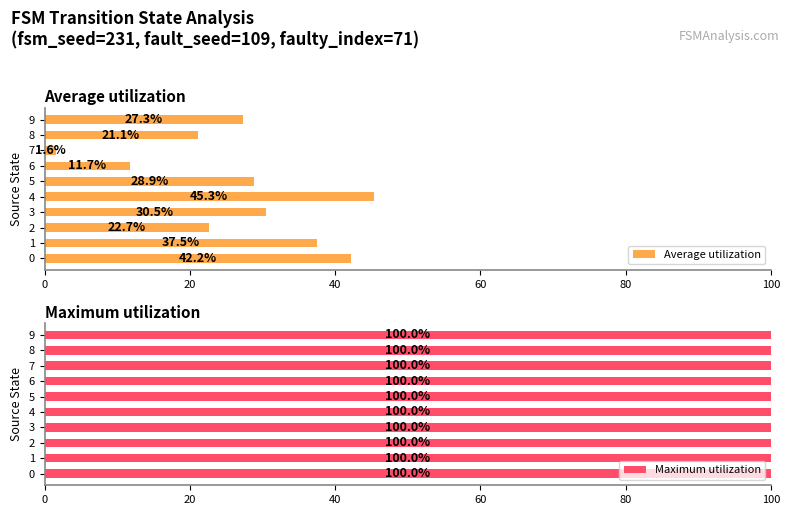

At which label does Average utilization reach its minimum?

7